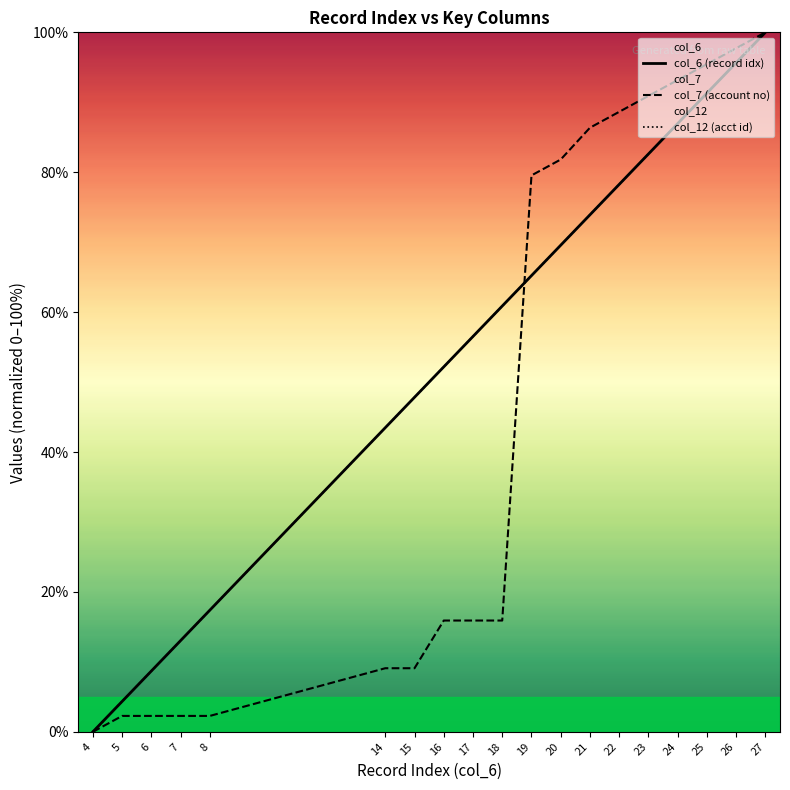

At which category is the sum across all series the highest?

27